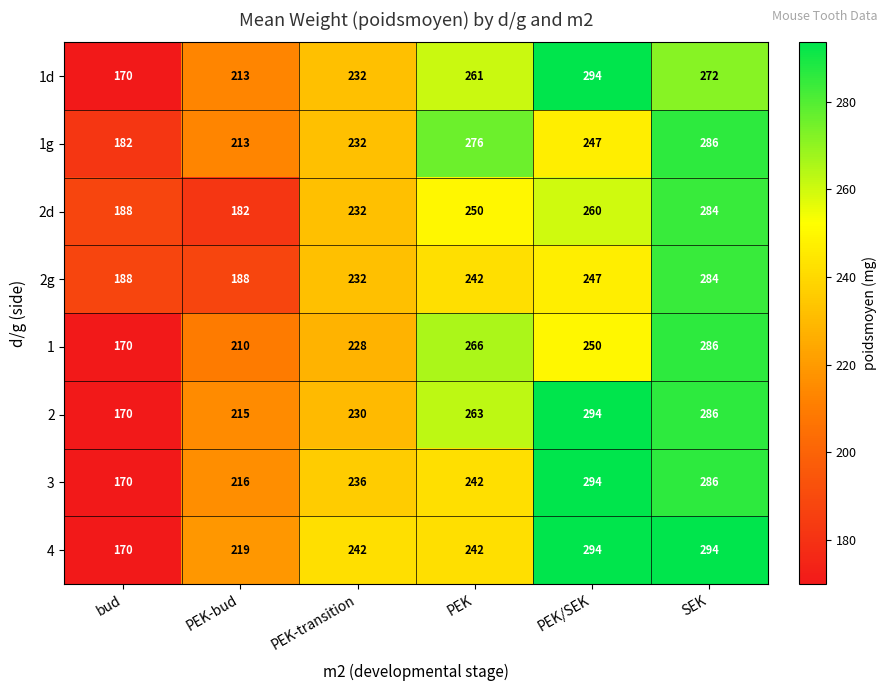

True or false: 2 has a value of 84 at PEK-bud.

False